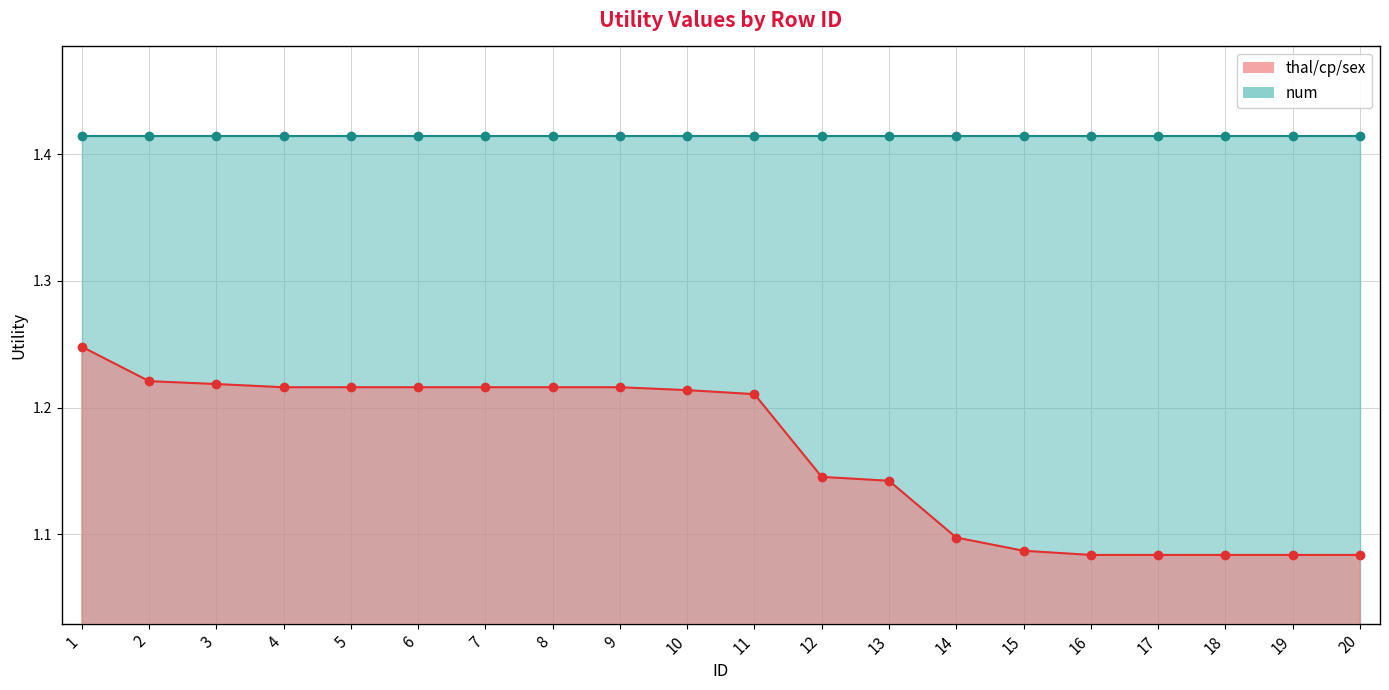

Count the thal/cp/sex values in the range 1 to 2.

20